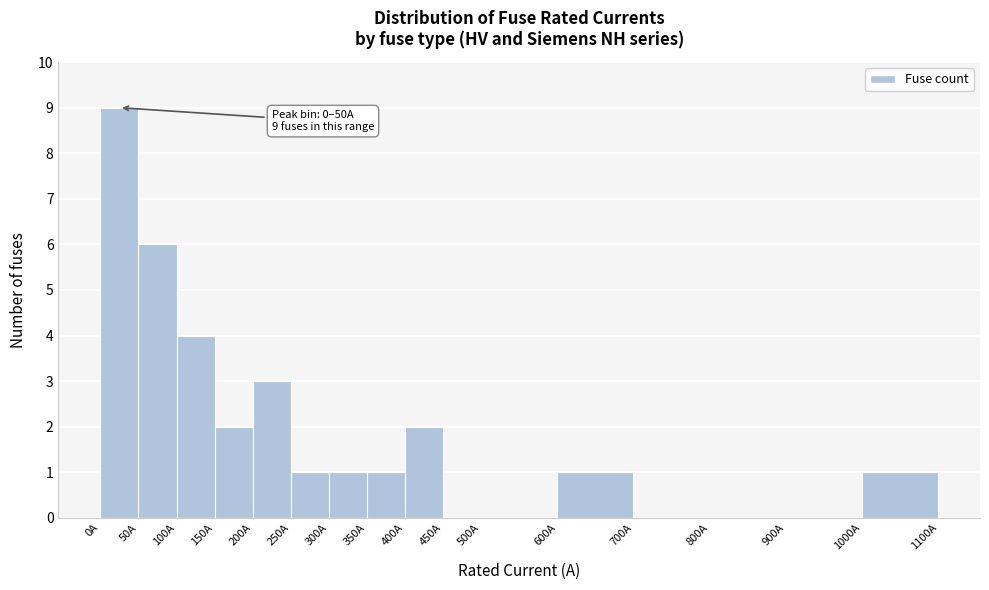

Which range on the x-axis has the tallest bar?

0 to 50